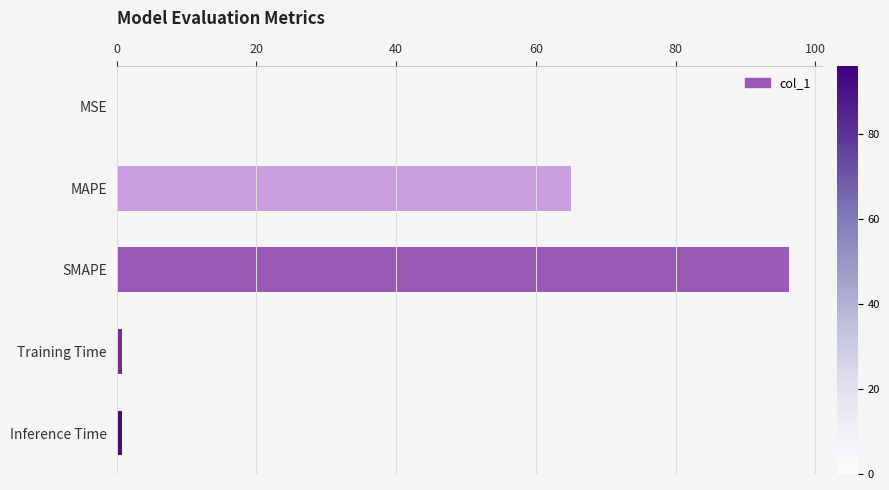

Does the chart contain stacked bars?

No